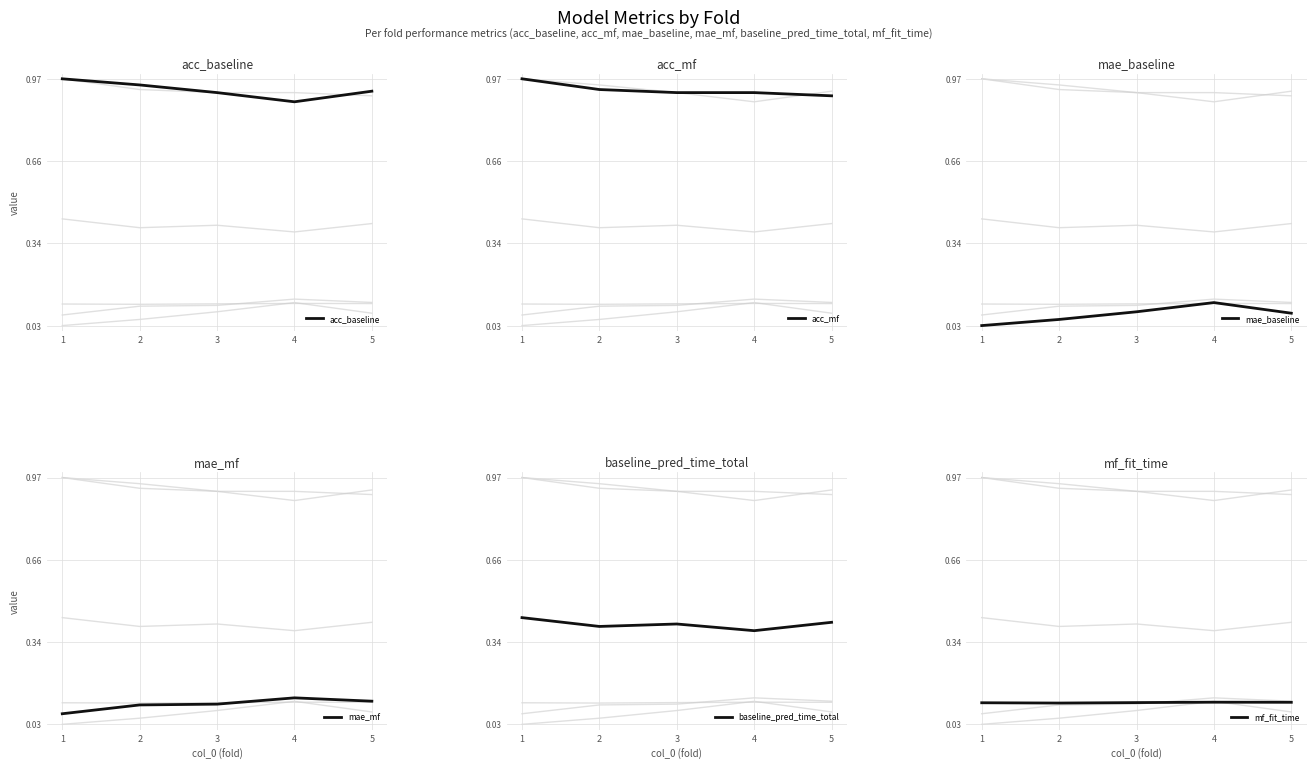

At which label does acc_mf reach its minimum?

5